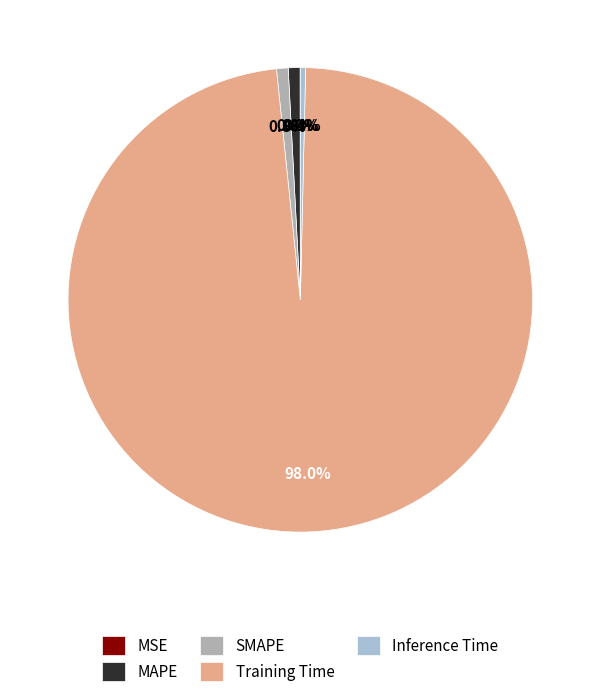

To the nearest percent, what is the combined percentage of MAPE and Inference Time?

1%